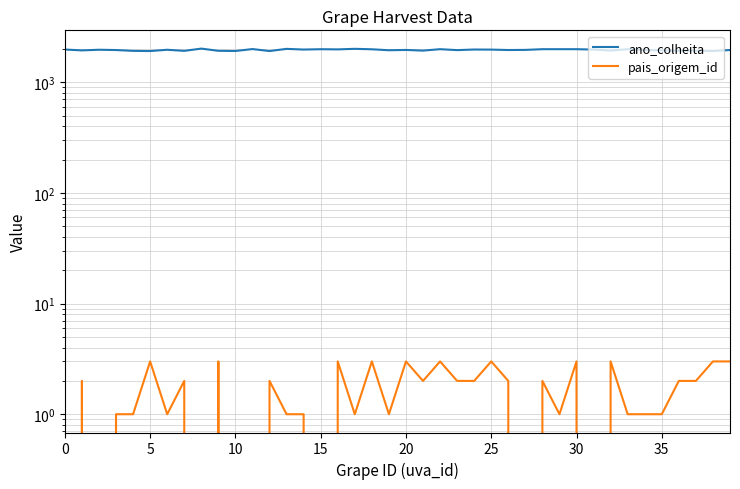

Is this an area chart (filled region under the line)?

No